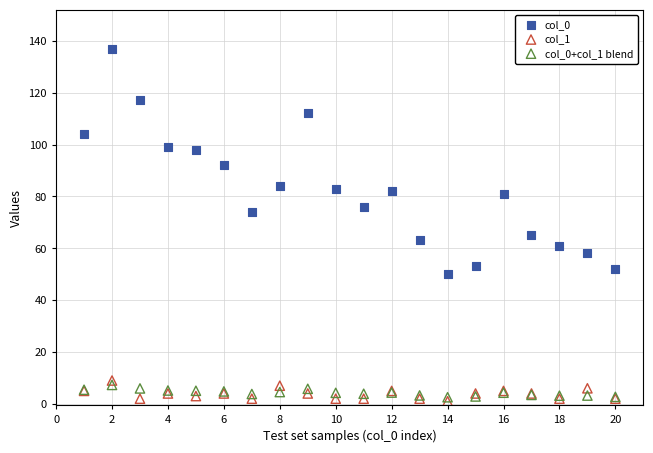

Which series has the largest Y range (max minus min)?

col_0